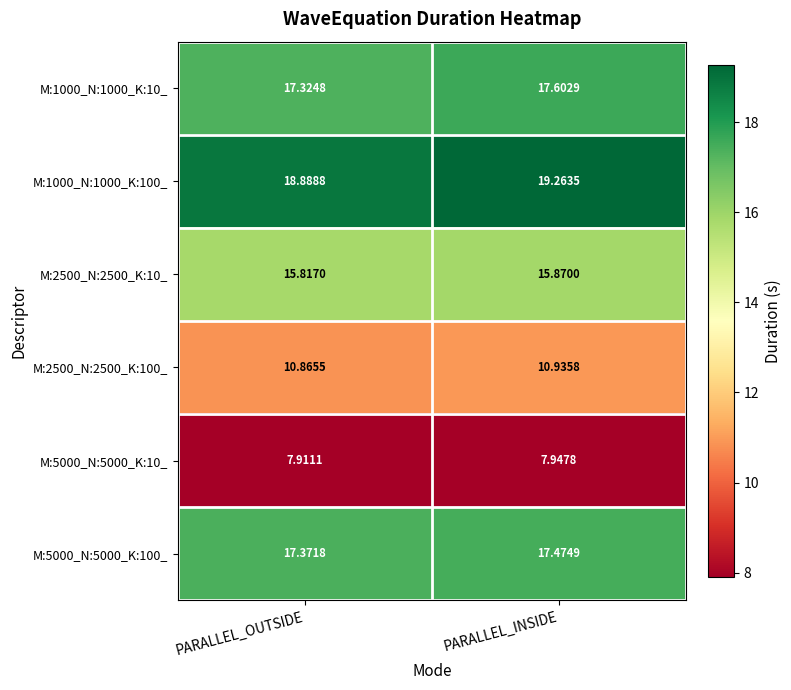

Rank the series at PARALLEL_INSIDE from lowest to highest value.

M:5000_N:5000_K:10_, M:2500_N:2500_K:100_, M:2500_N:2500_K:10_, M:5000_N:5000_K:100_, M:1000_N:1000_K:10_, M:1000_N:1000_K:100_